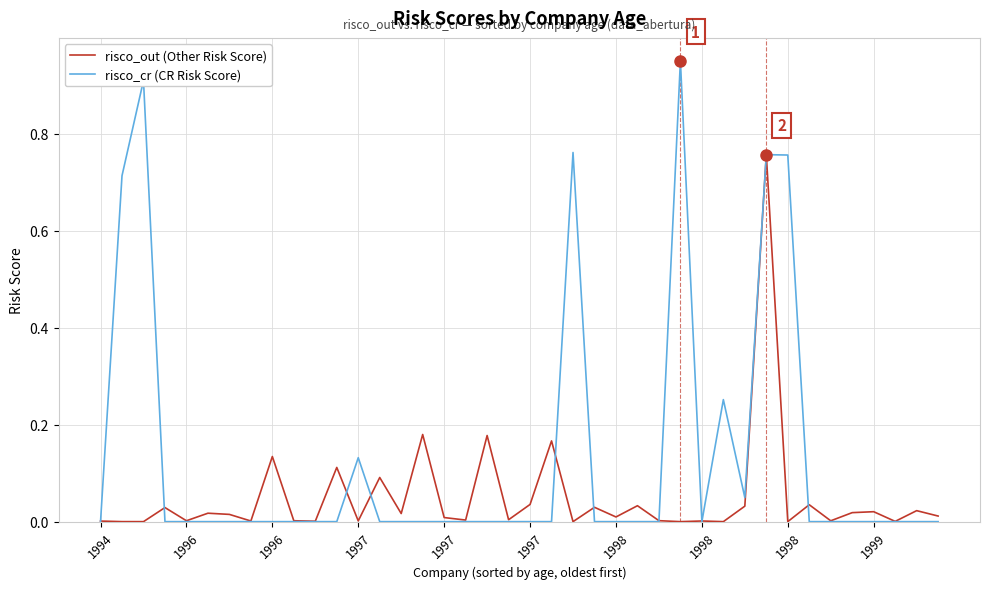

Is this an area chart (filled region under the line)?

No